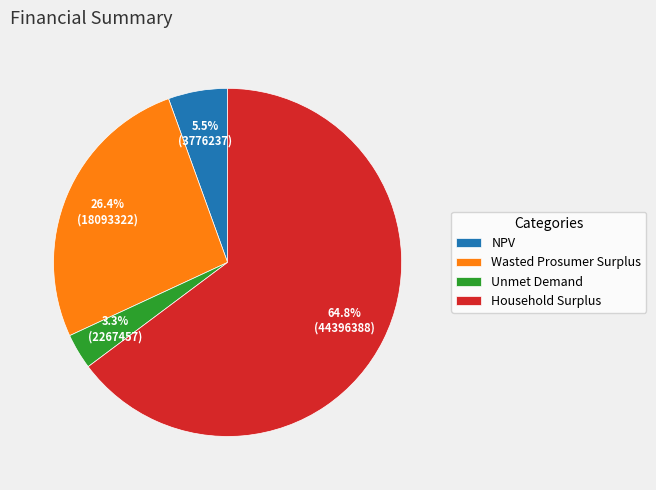

Which category has the smallest portion of the pie?

Unmet Demand